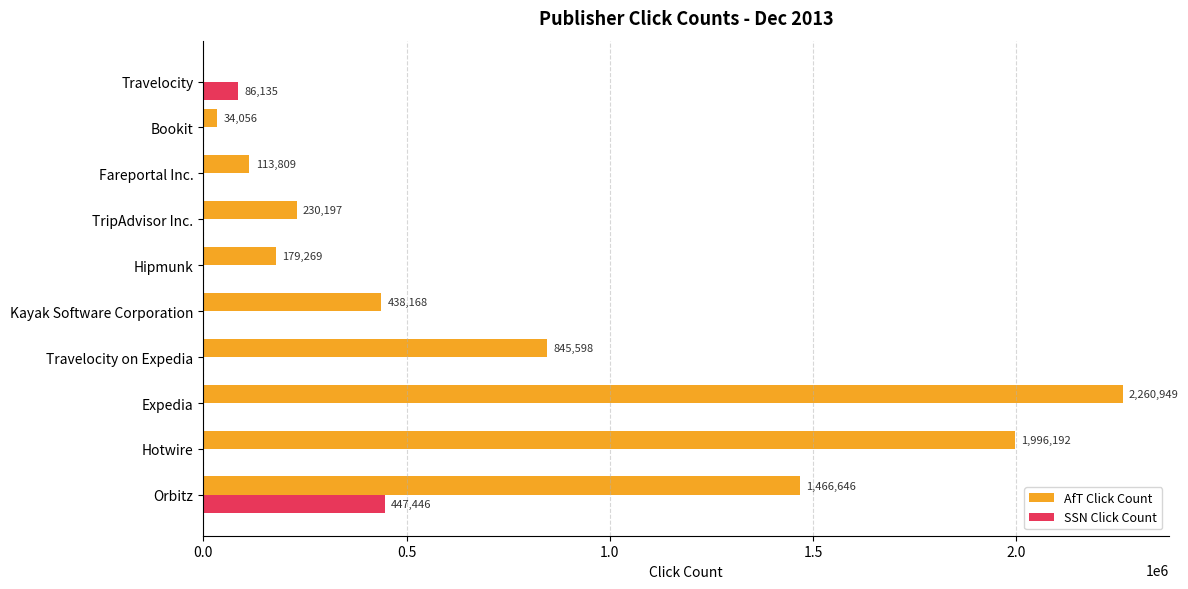

What is the maximum value shown in the chart?

2260949